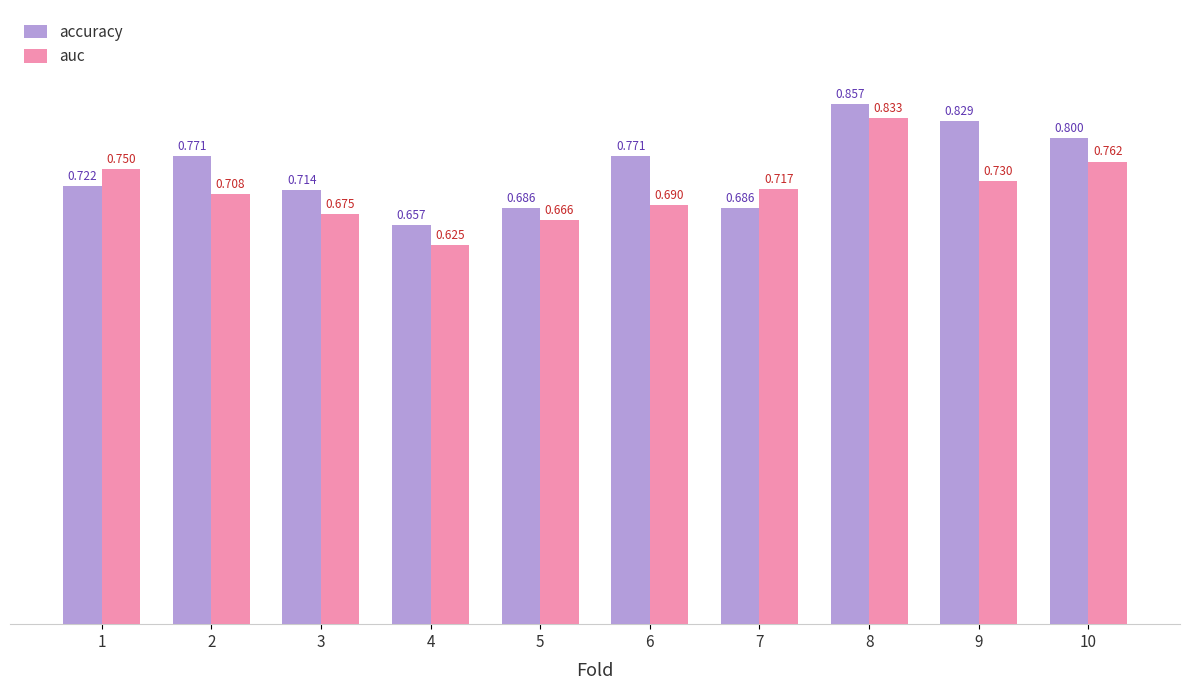

Which category has the highest value in the accuracy series?

8